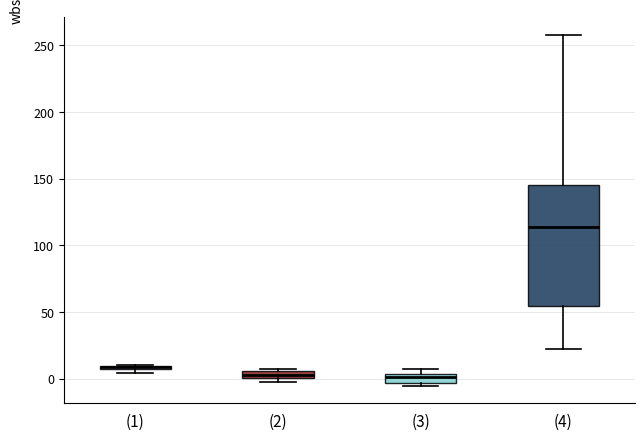

Comparing the boxes themselves (not the whiskers), which one is the tallest?

(4)